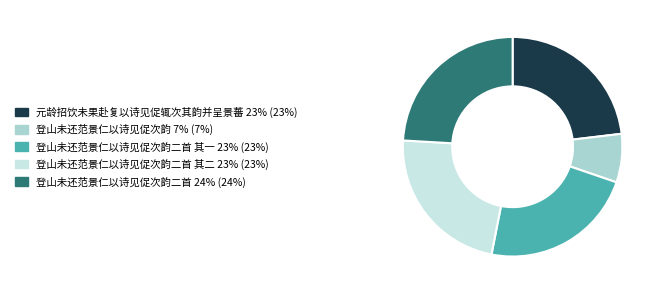

Is there any slice that represents more than half of the pie?

No